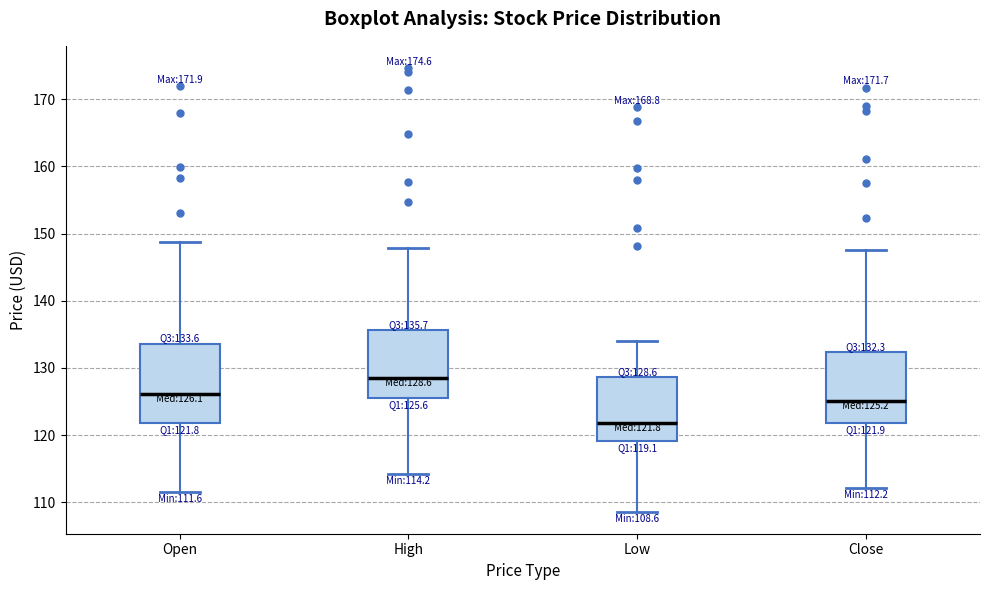

Which box's median line is the lowest?

Low